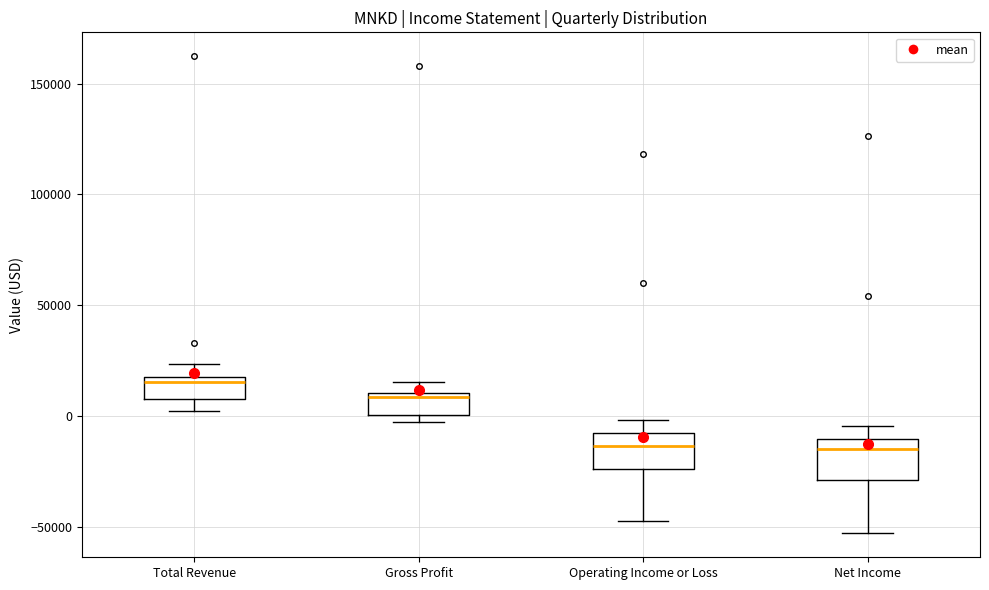

Reading left to right, transcribe this box plot: for each box, give where its median line is, the range the box spans, and where its two whiskers end, as read against the y-axis. The values are not printed on the chart, so give them approximately, as read against the axis.

Total Revenue: median 15000 (just below the box's upper edge), box 5000 to 15000, whiskers 0 to 25000
Gross Profit: median 10000 (just below the box's upper edge), box 0 to 10000, whiskers -5000 to 15000
Operating Income or Loss: median -15000, box -25000 to -10000, whiskers -45000 to 0
Net Income: median -15000, box -30000 to -10000, whiskers -55000 to -5000